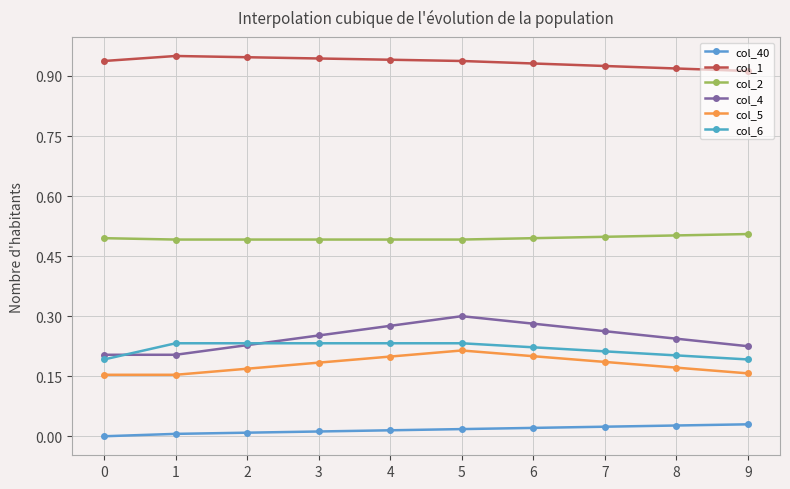

How many col_6 values are between 0 and 1?

10